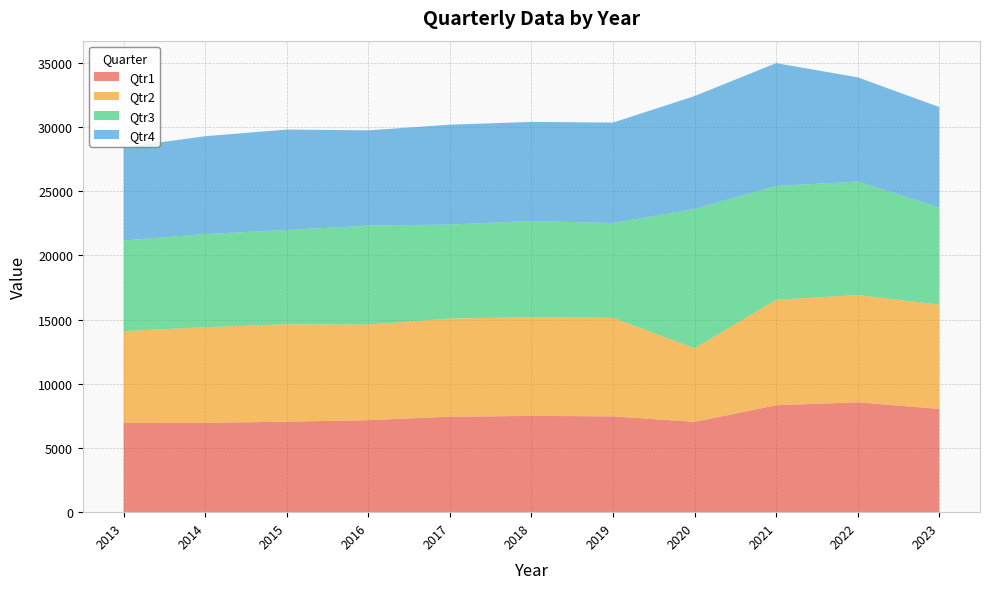

Reading left to right, list all the values displayed in this chart.

Qtr1: 6941	6953	7046	7163	7434	7494	7460	7031	8324	8553	8041
Qtr2: 7152	7454	7580	7443	7639	7688	7667	5733	8211	8352	8120
Qtr3: 7058	7247	7344	7710	7321	7485	7383	10846	8862	8841	7559
Qtr4: 7255	7617	7817	7413	7772	7719	7821	8786	9565	8108	7823